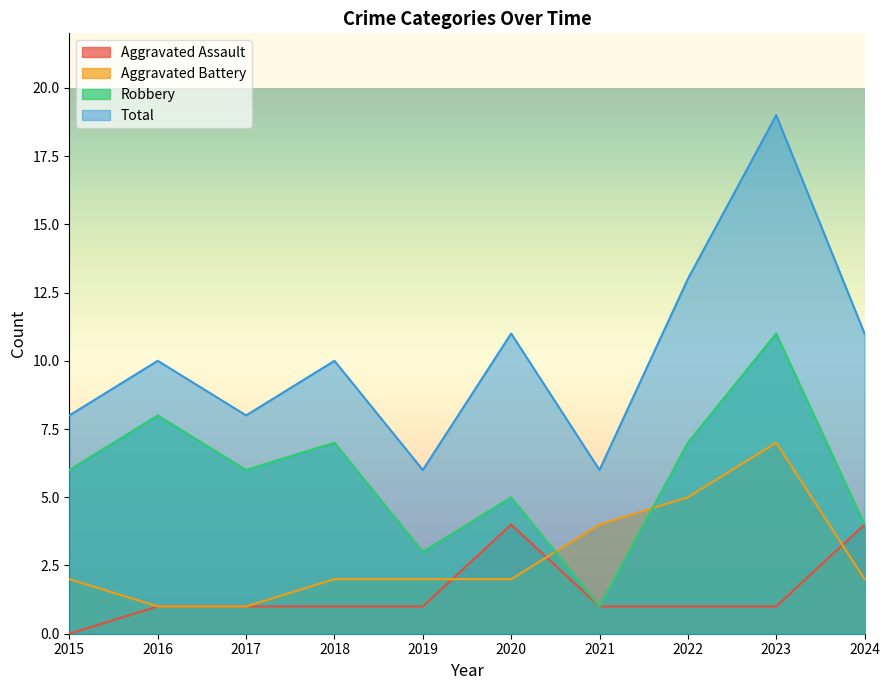

What is the total value across all series at 2022?

26